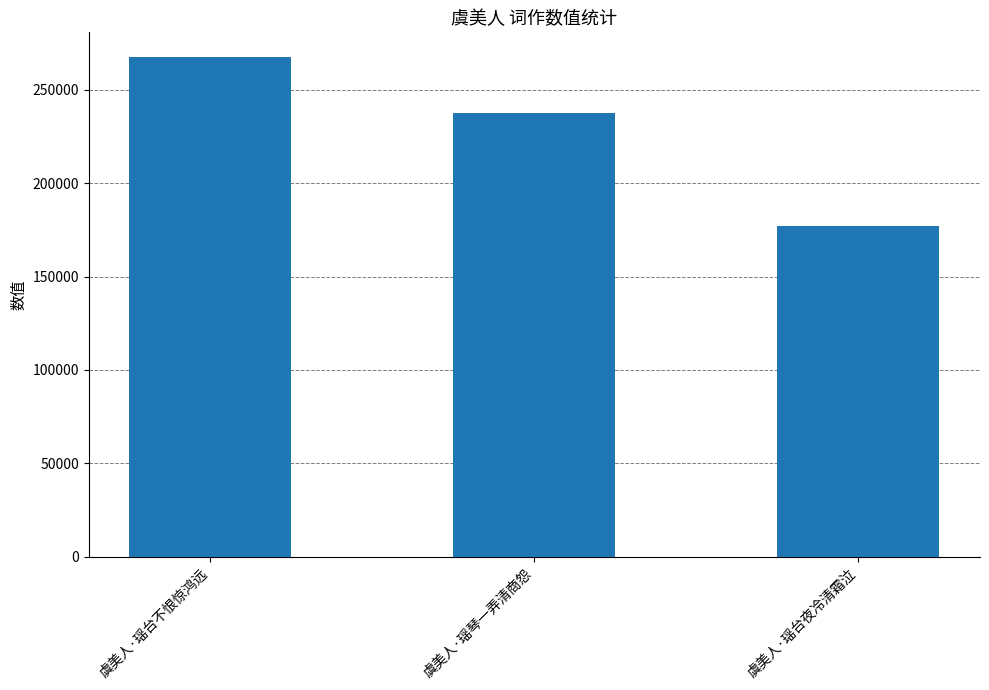

The chart shows a value of 237253 at 虞美人·瑶琴一弄清商怨. True or false?

True